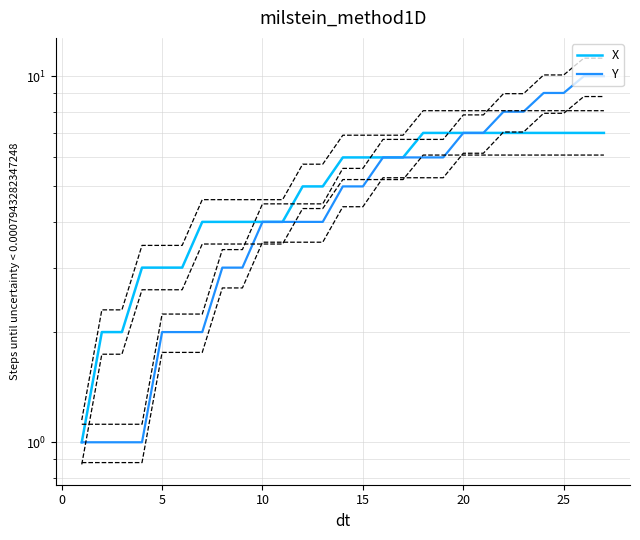

Which has a higher value, 20 or 20?

20